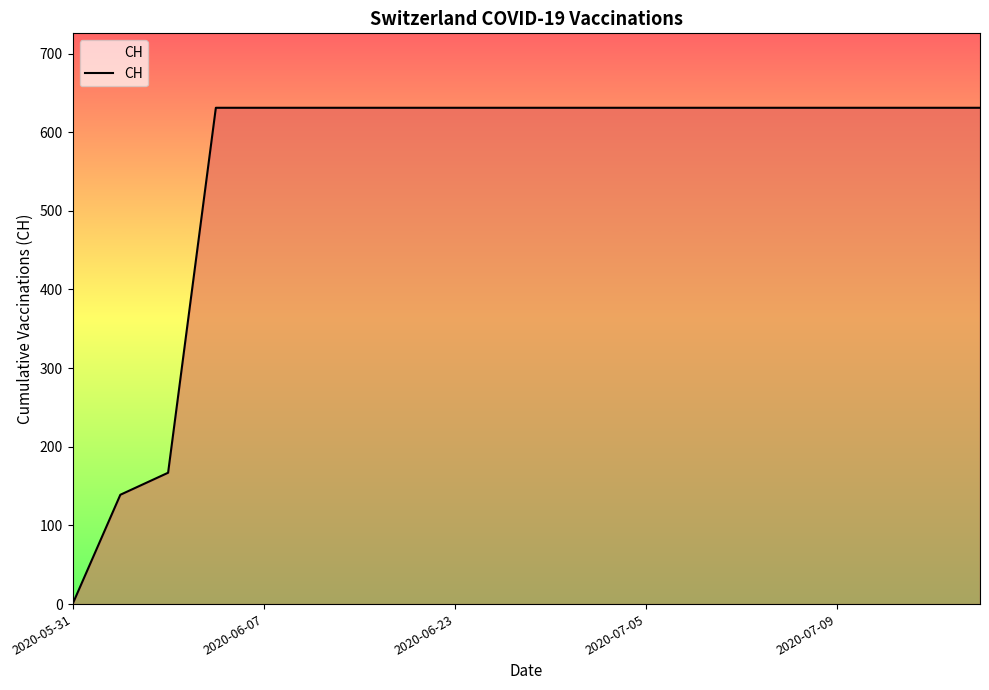

How many positive values are there?

19